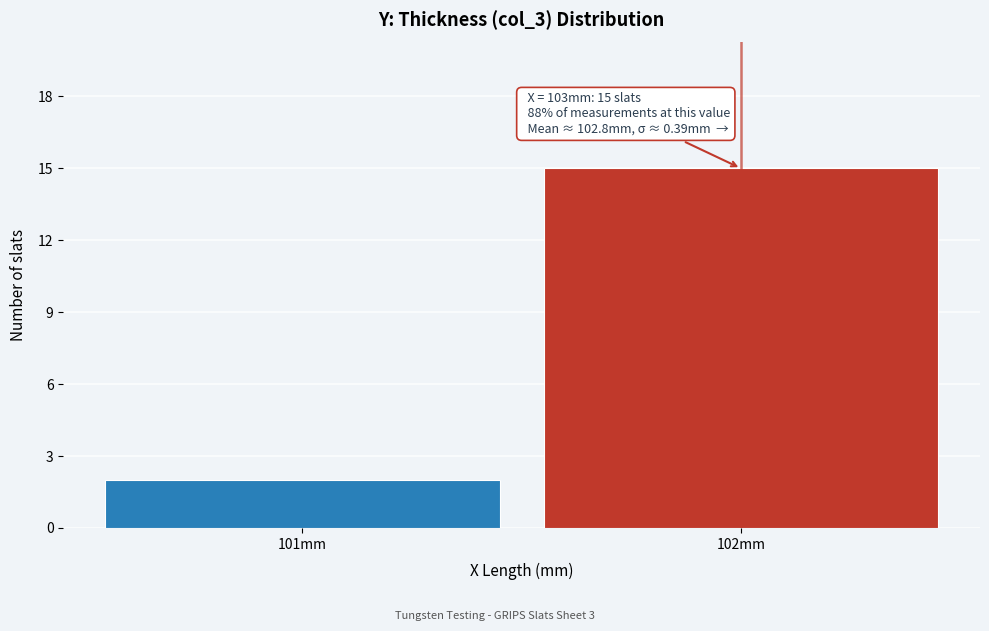

Reading left to right, list all the values displayed in this chart.

101mm=2	102mm=15